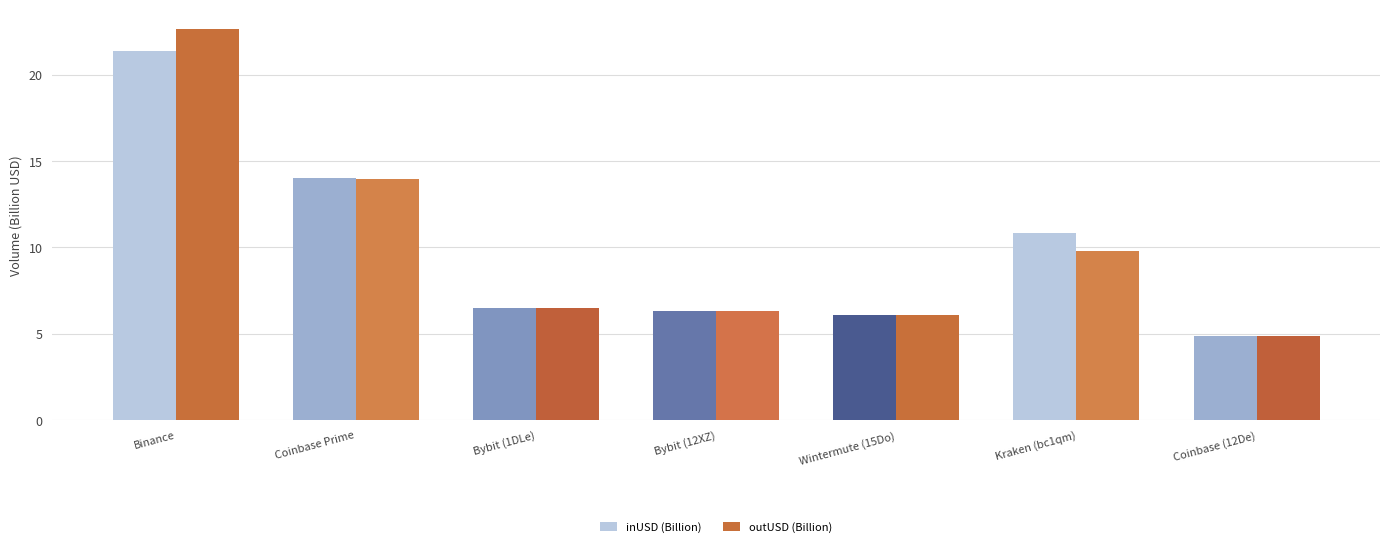

The inUSD (Billion) series shows 21.4 at Binance. True or false?

True